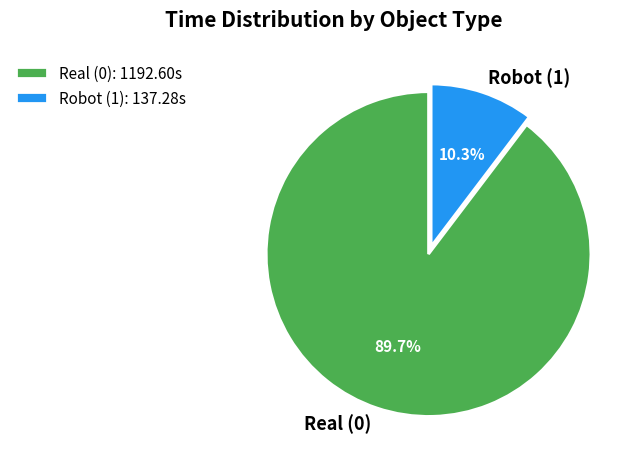

Approximately how many times larger is the value at Real (0) compared to Robot (1)?

8.7